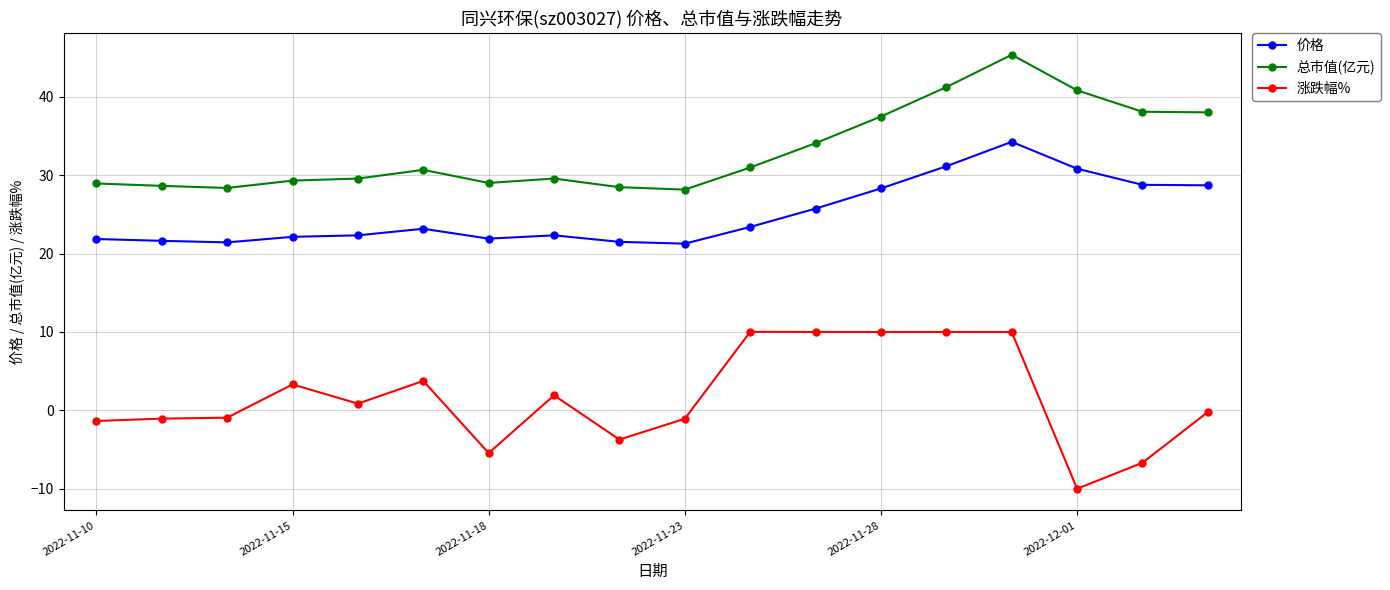

Rank the series by their maximum value, from highest to lowest.

总市值(亿元), 价格, 涨跌幅%